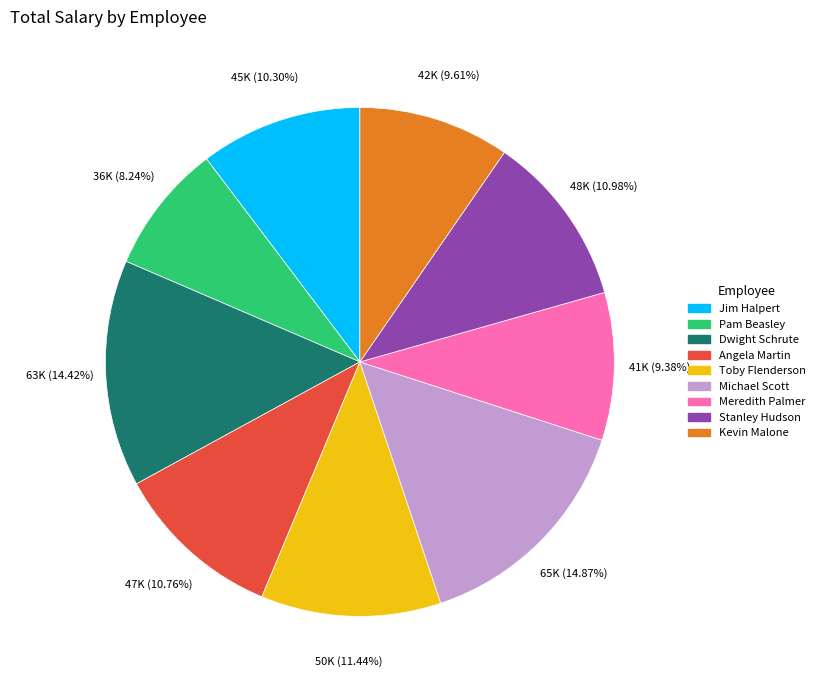

Which has a higher value, Dwight Schrute or Stanley Hudson?

Dwight Schrute